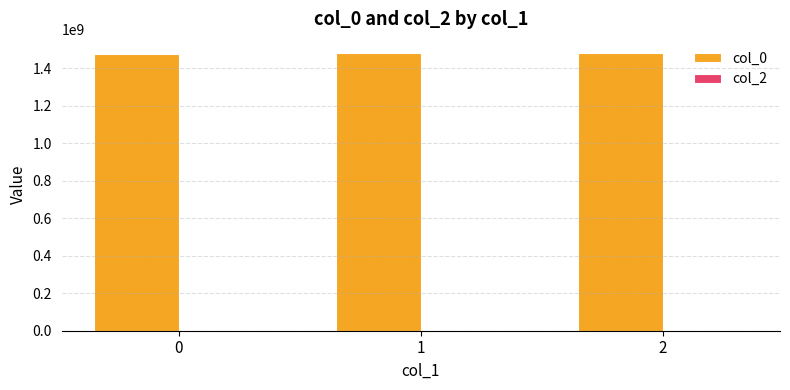

Is it true that the value at 2 is 2157247697.3?

False